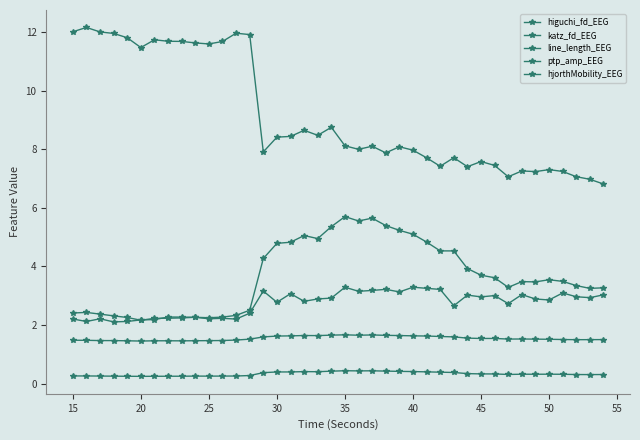

True or false: higuchi_fd_EEG and line_length_EEG intersect in this chart.

False